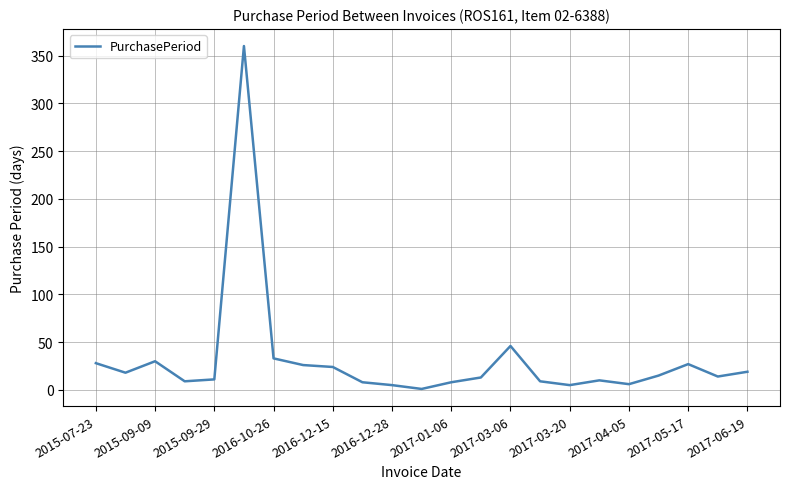

What is the sum of all values?

725